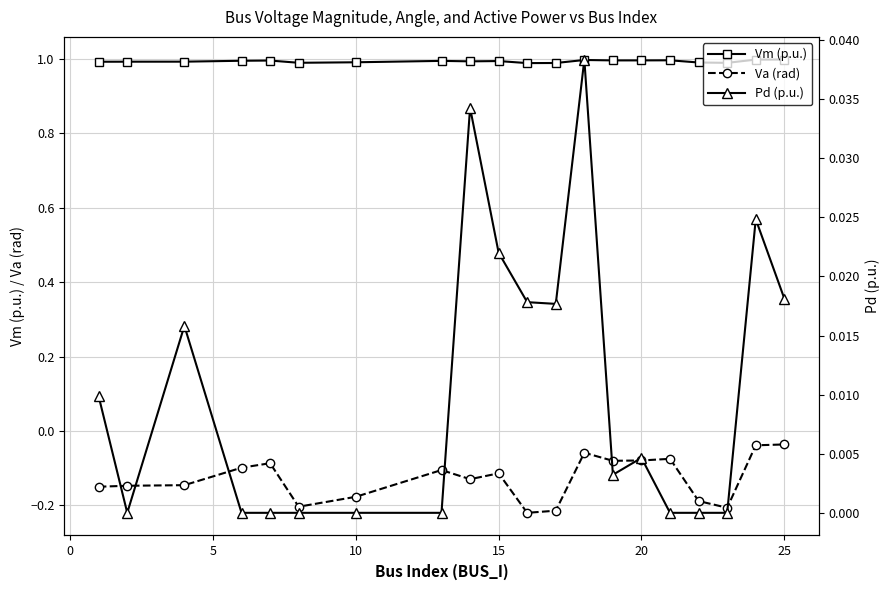

How many lines are shown in the chart?

3